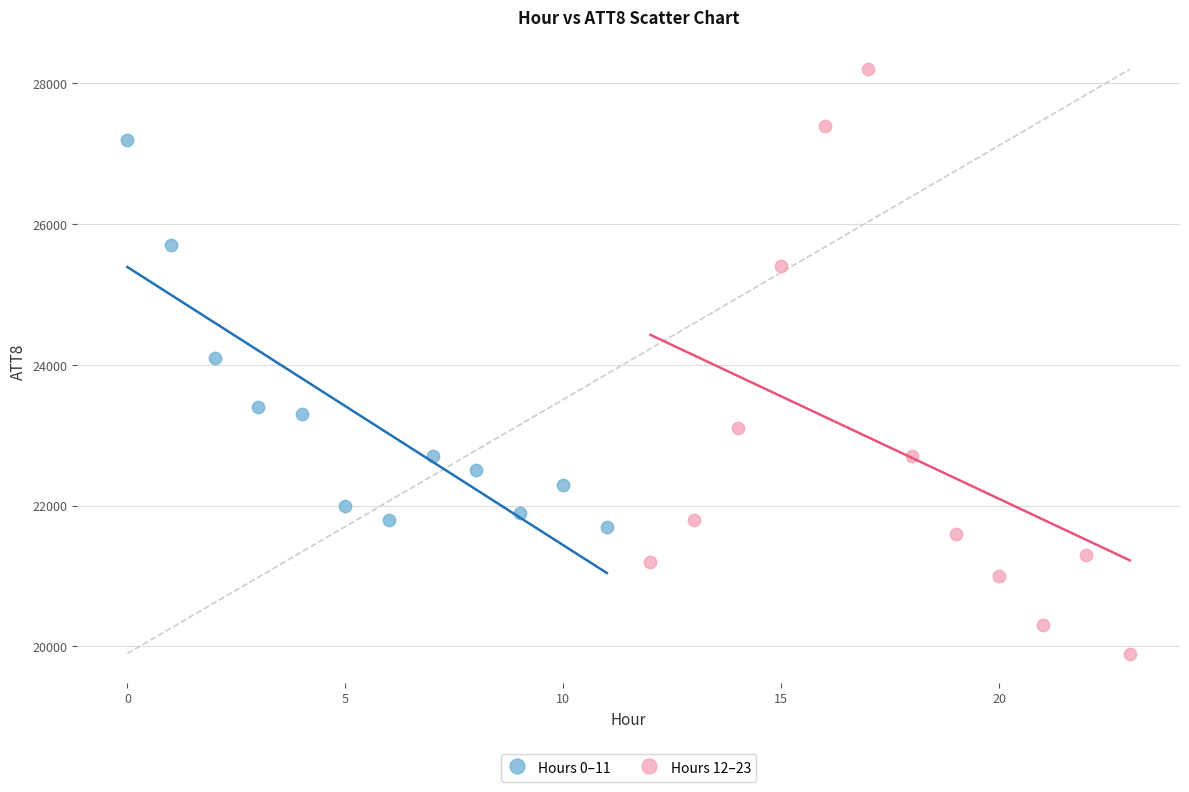

What are all the series names shown in the legend?

Hours 0–11, Hours 12–23